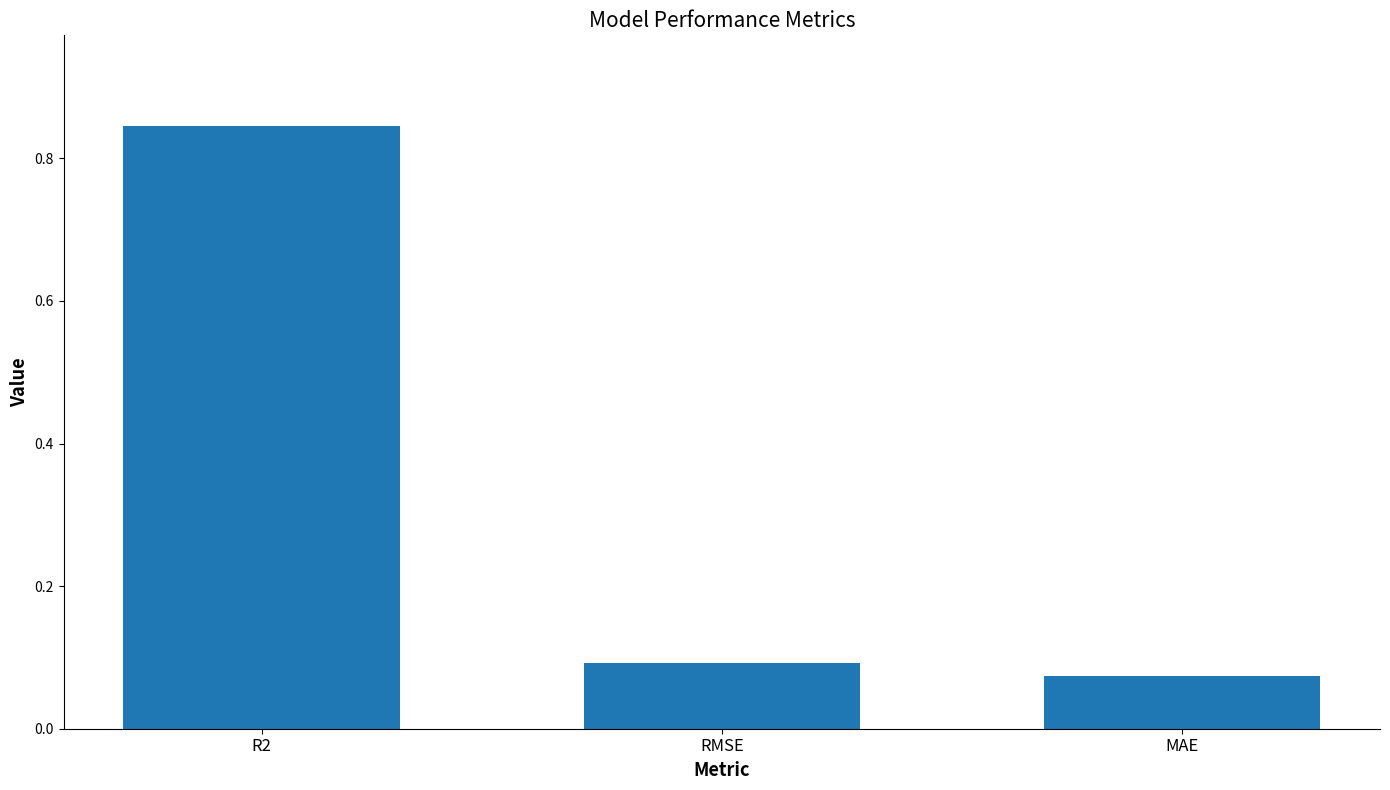

How many bars are there in total?

3